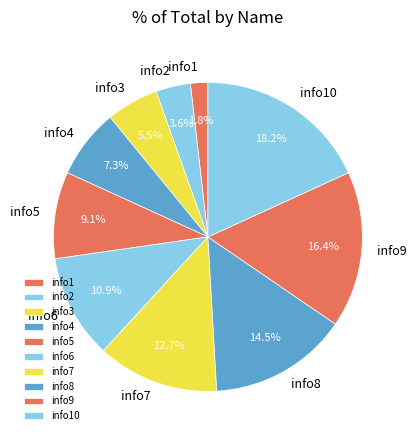

To the nearest percent, what is the average slice percentage?

10%